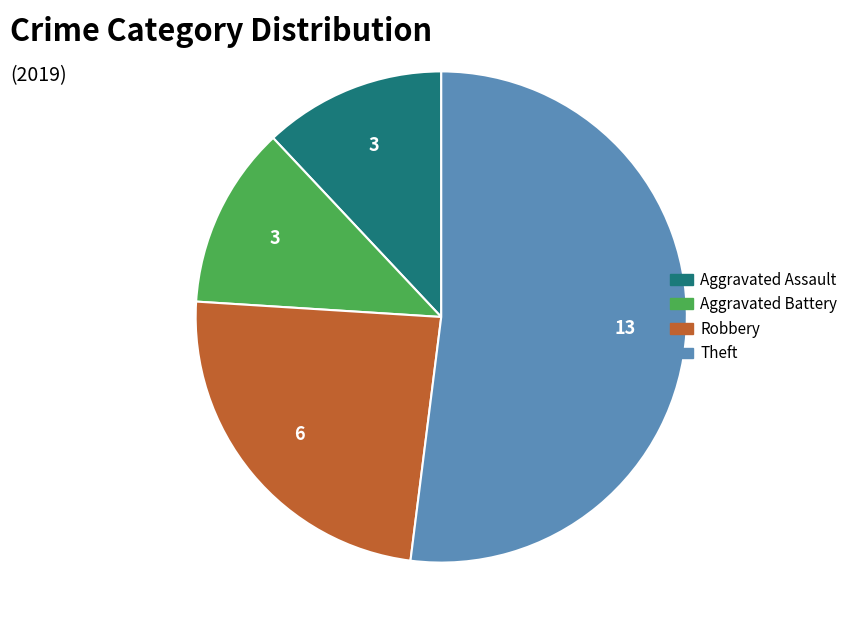

What is the largest slice in the pie chart?

Theft